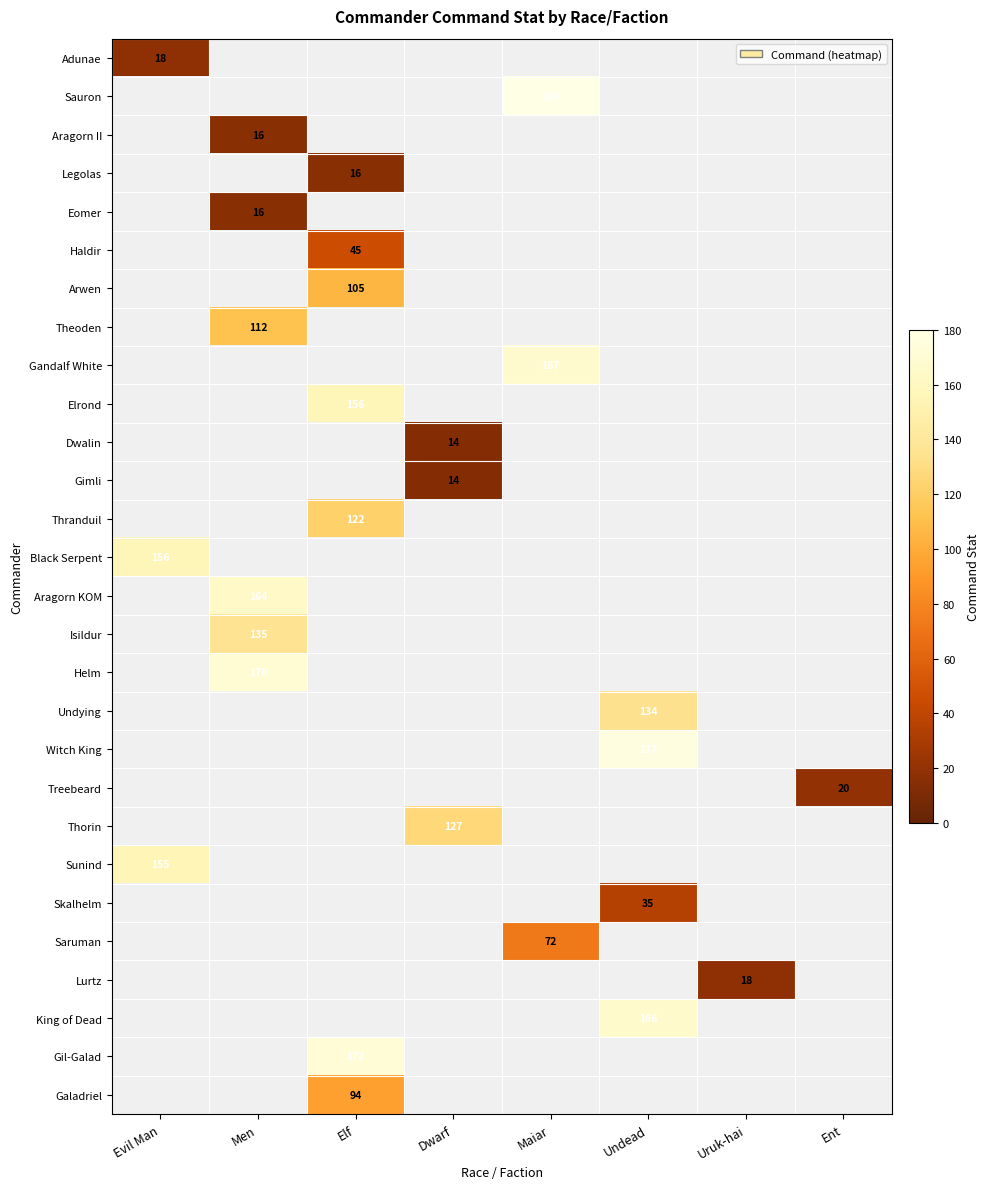

The value of Sauron at Maiar is 180. True or false?

True